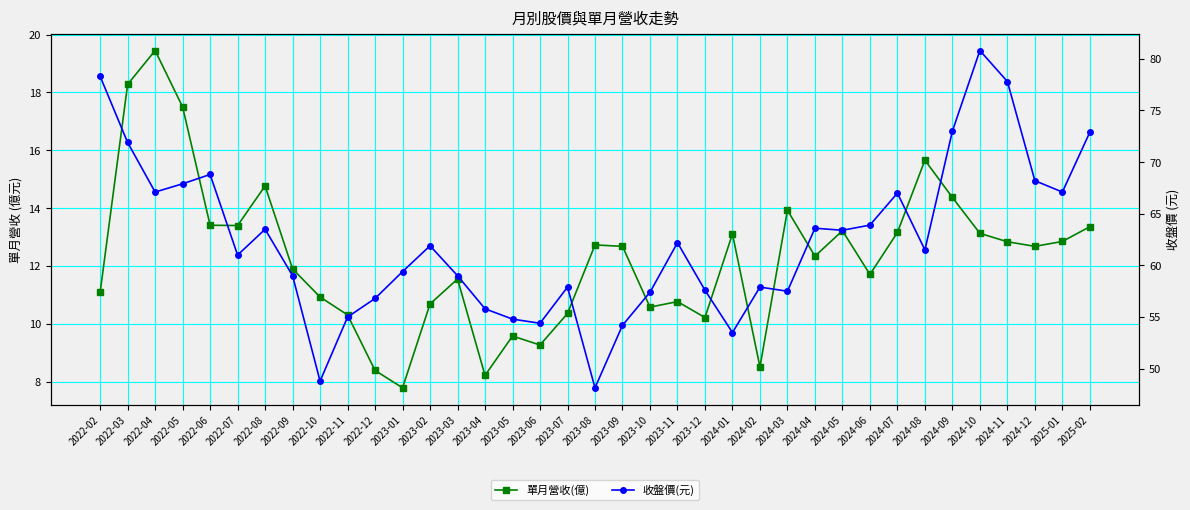

Between 2023-05 and 2023-10, which series saw the biggest shift?

收盤價(元)